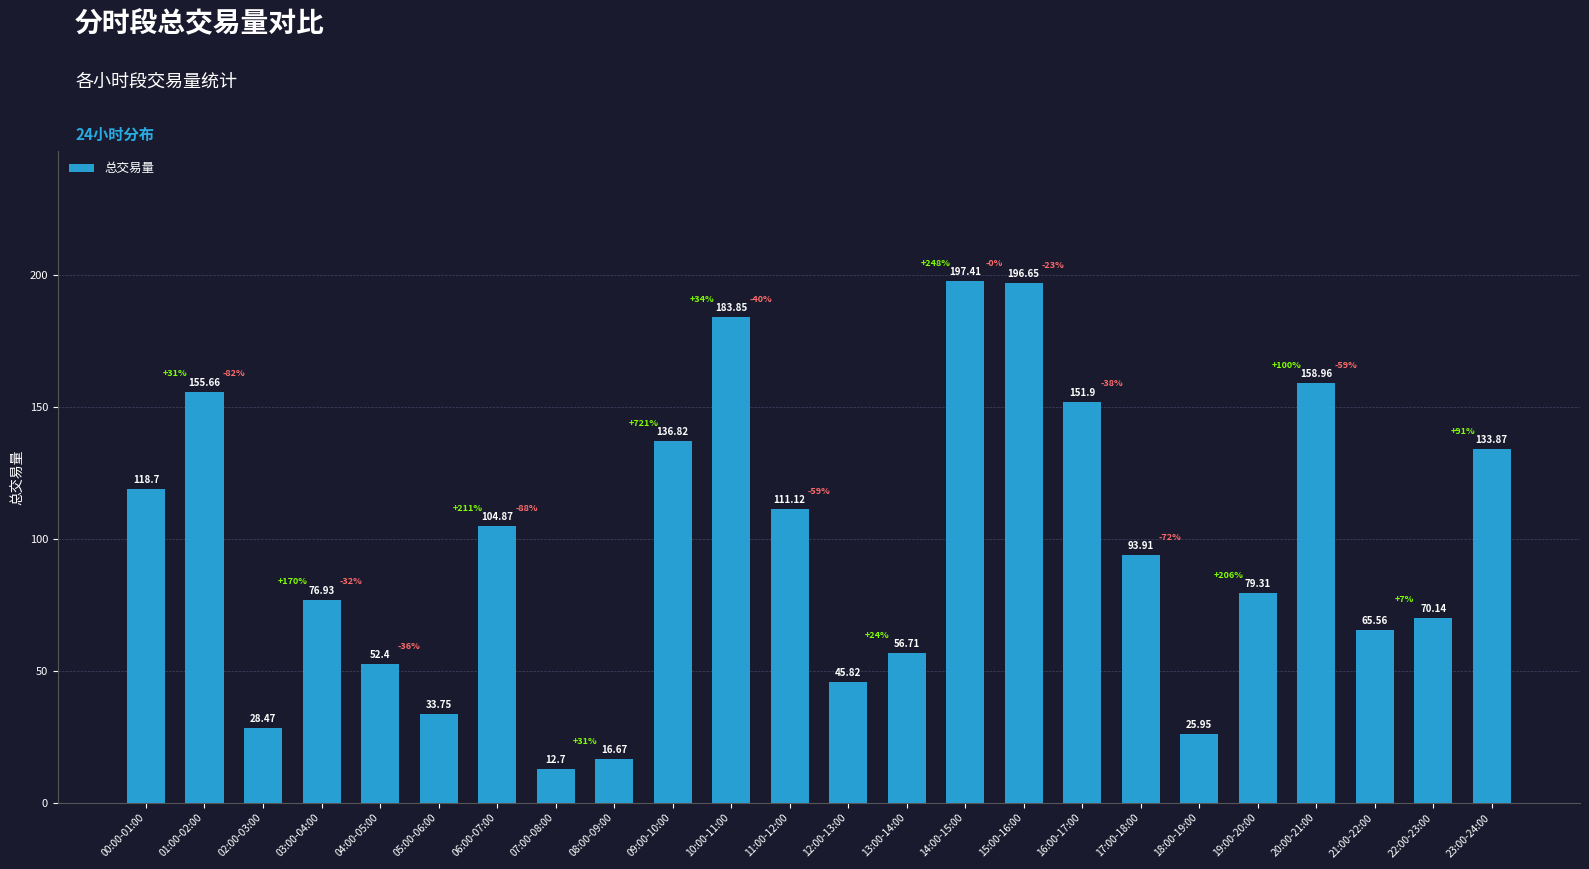

Where does the data first go above 93?

00:00-01:00